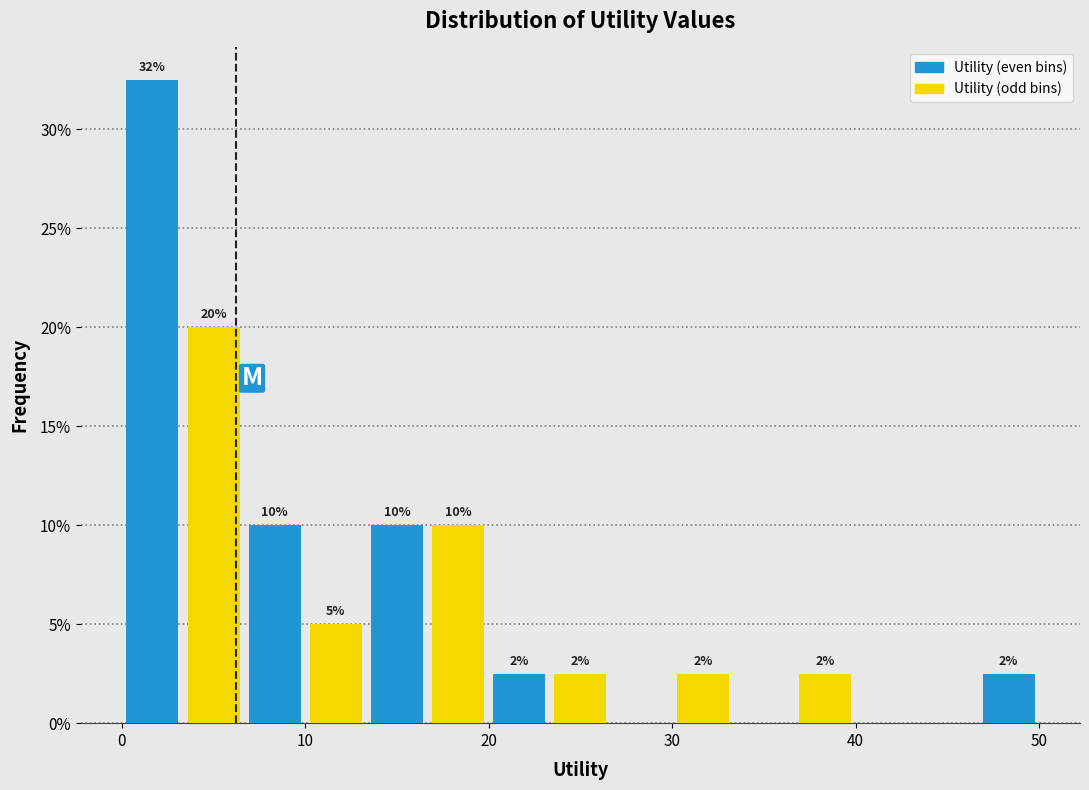

Read against the x-axis, roughly where is the centre of the tallest bar?

2